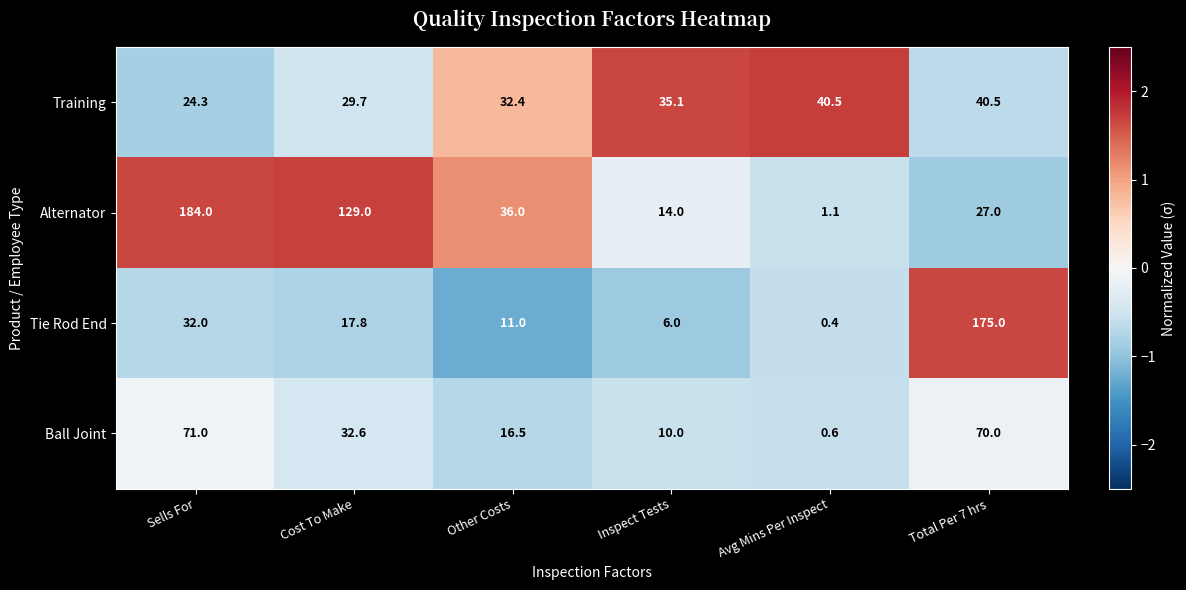

What is the sum of all Alternator values?

391.1